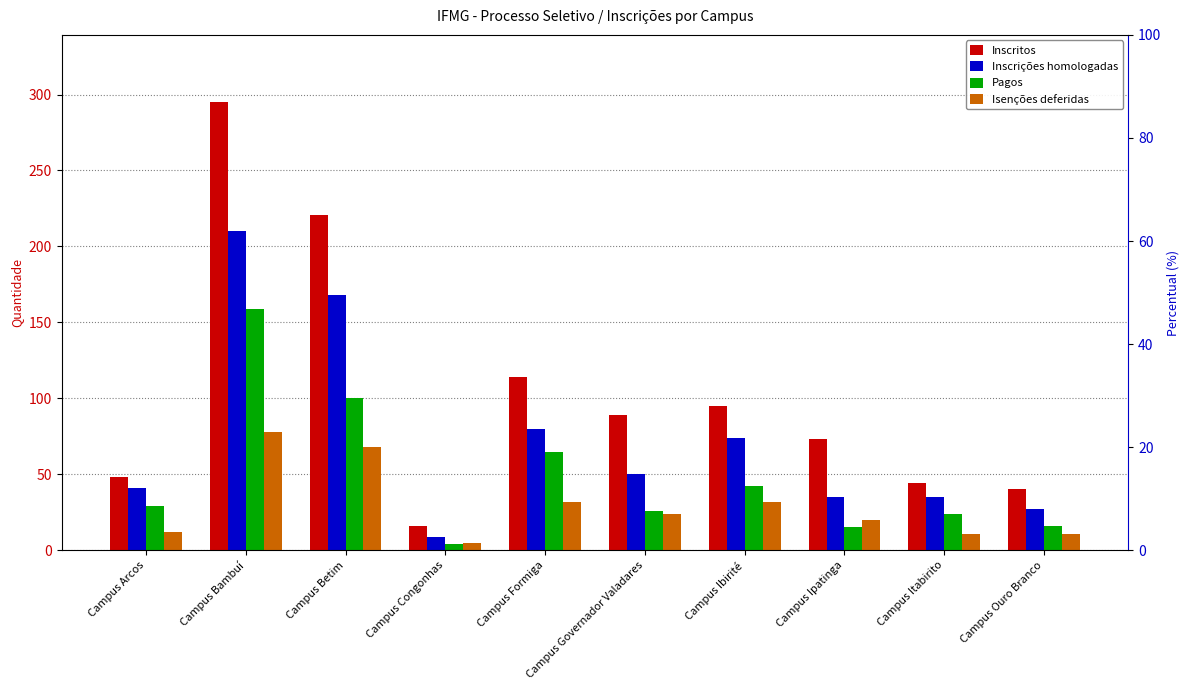

True or false: Inscrições homologadas has a value of 18 at Campus Arcos.

False